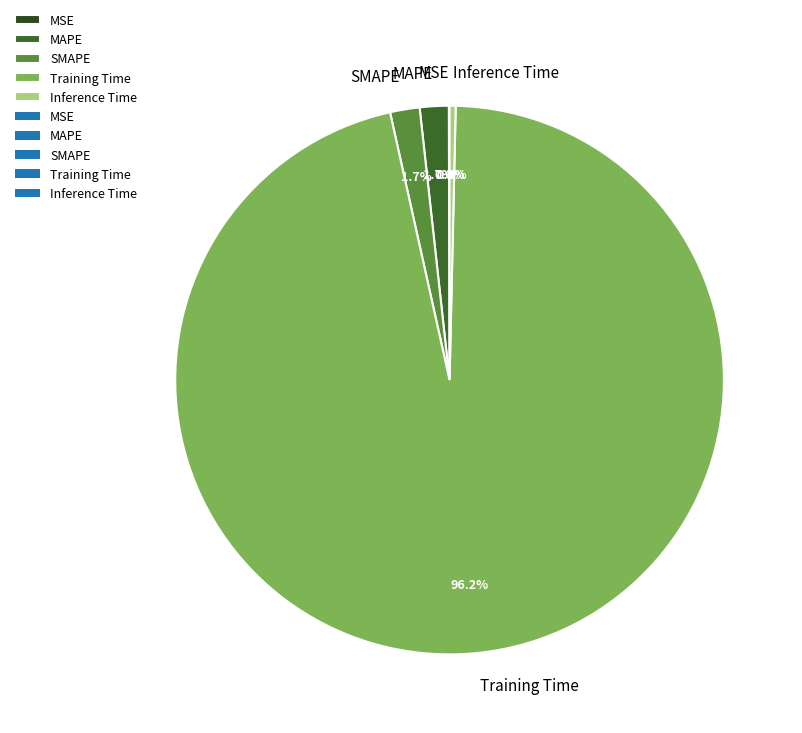

To the nearest percent, what is the combined percentage of Training Time and MAPE?

98%